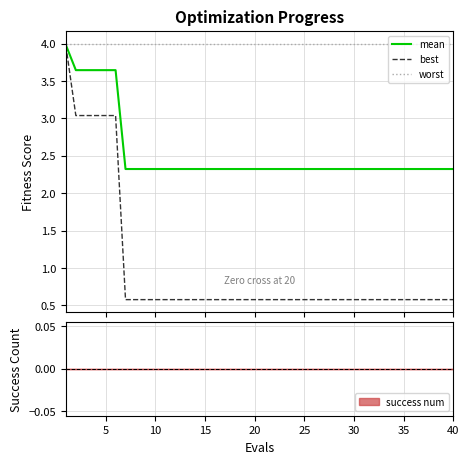

What is the maximum value for worst?

4.0